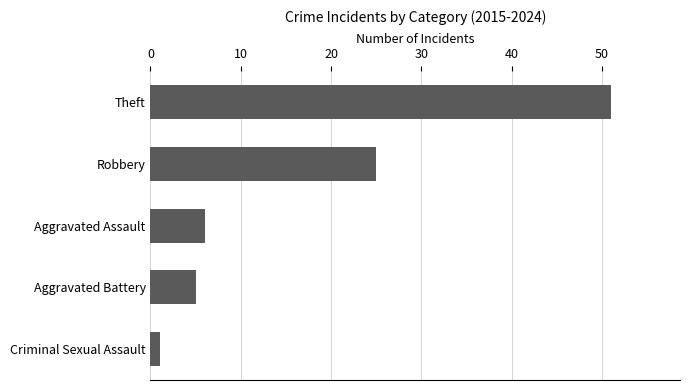

Reading bottom to top, transcribe all the data shown in this chart.

Criminal Sexual Assault=1	Aggravated Battery=5	Aggravated Assault=6	Robbery=25	Theft=51